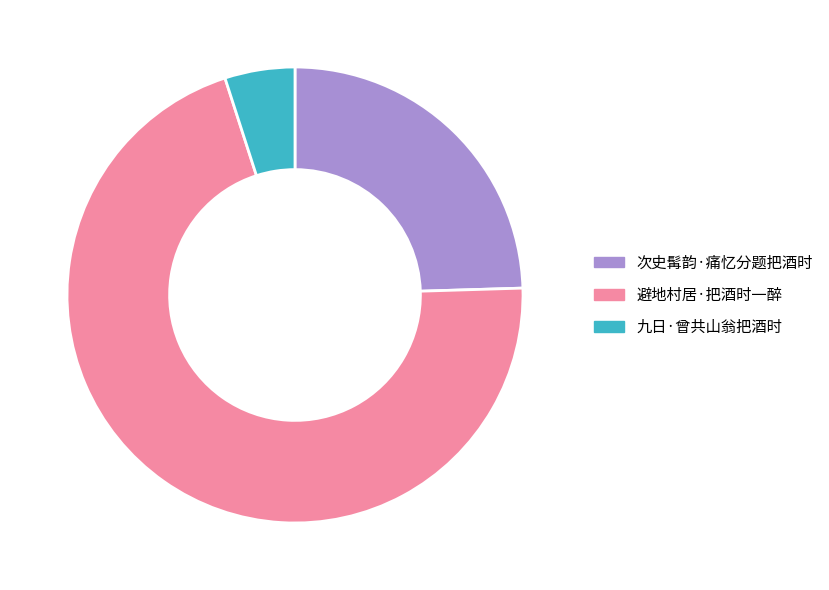

Which category has the smallest portion of the pie?

九日·曾共山翁把酒时